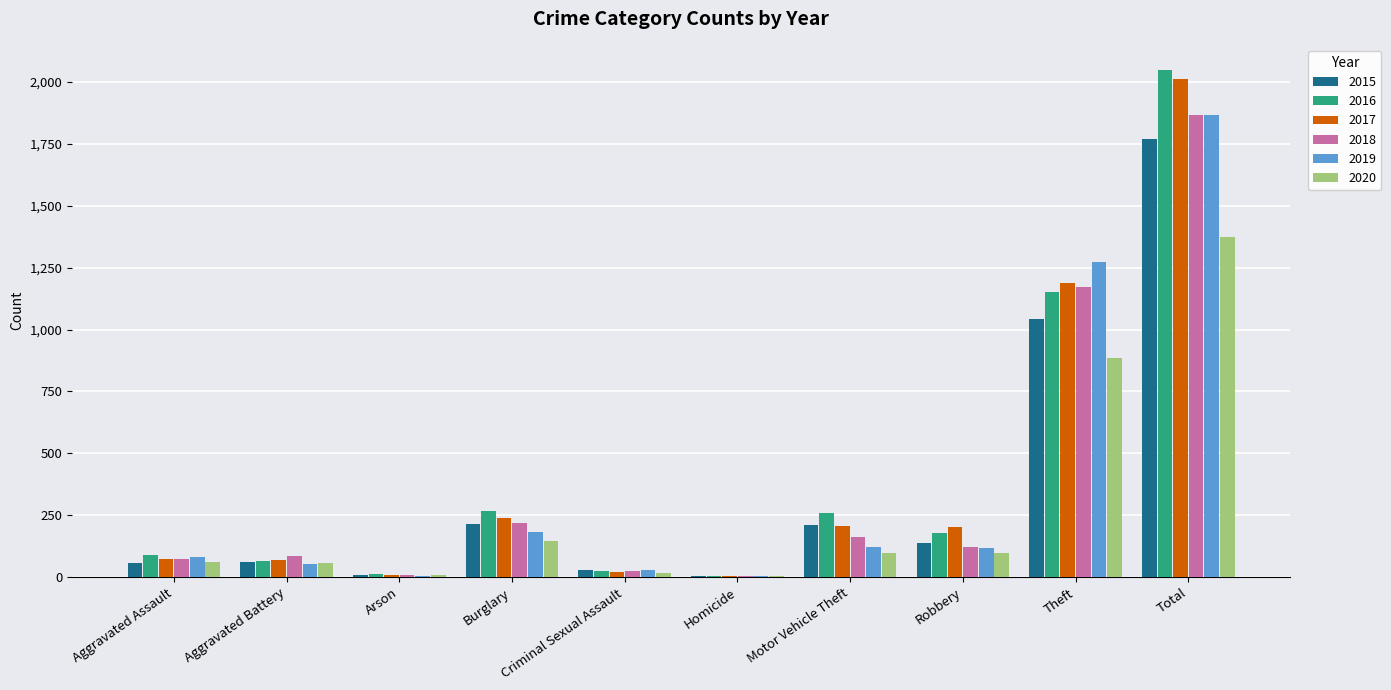

Which category has the highest value in the 2019 series?

Total